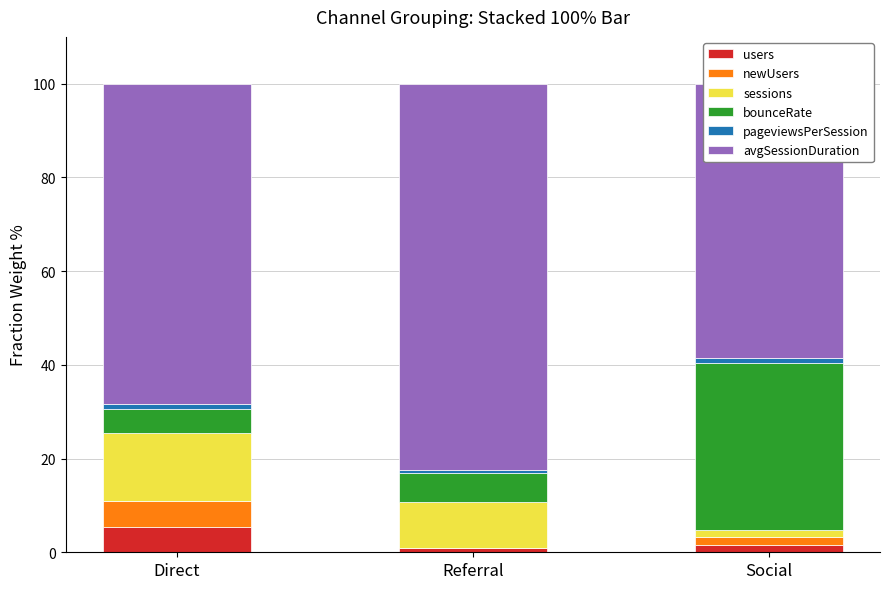

What is the label of the 3rd bar from the left?

Social